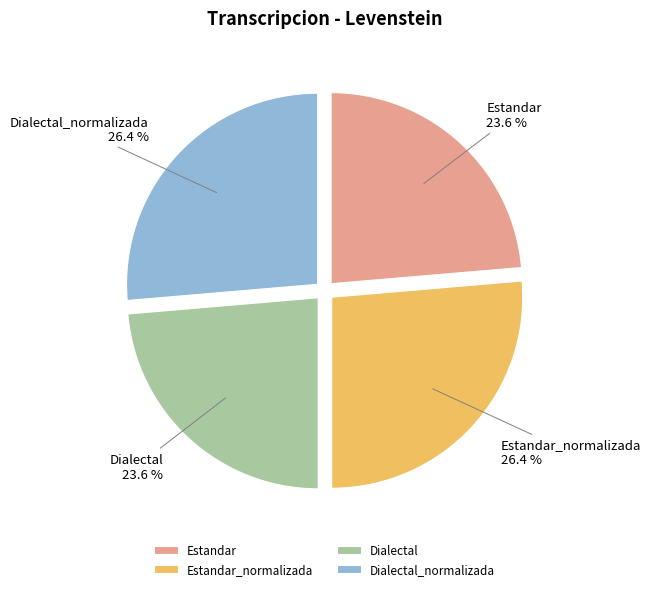

How many slices are in this pie chart?

4